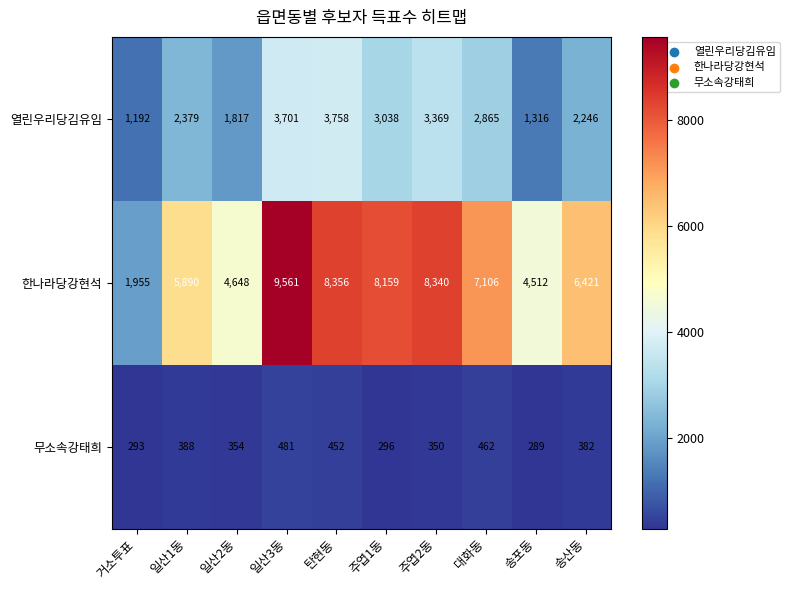

Which series has the largest total across all categories?

한나라당강현석